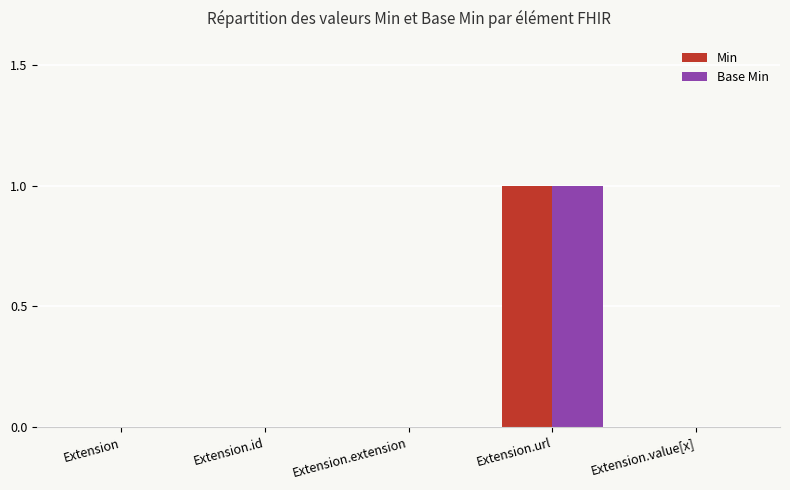

Reading left to right, list all the values displayed in this chart.

Min: Extension=0	Extension.id=0	Extension.extension=0	Extension.url=1	Extension.value[x]=0
Base Min: Extension=0	Extension.id=0	Extension.extension=0	Extension.url=1	Extension.value[x]=0